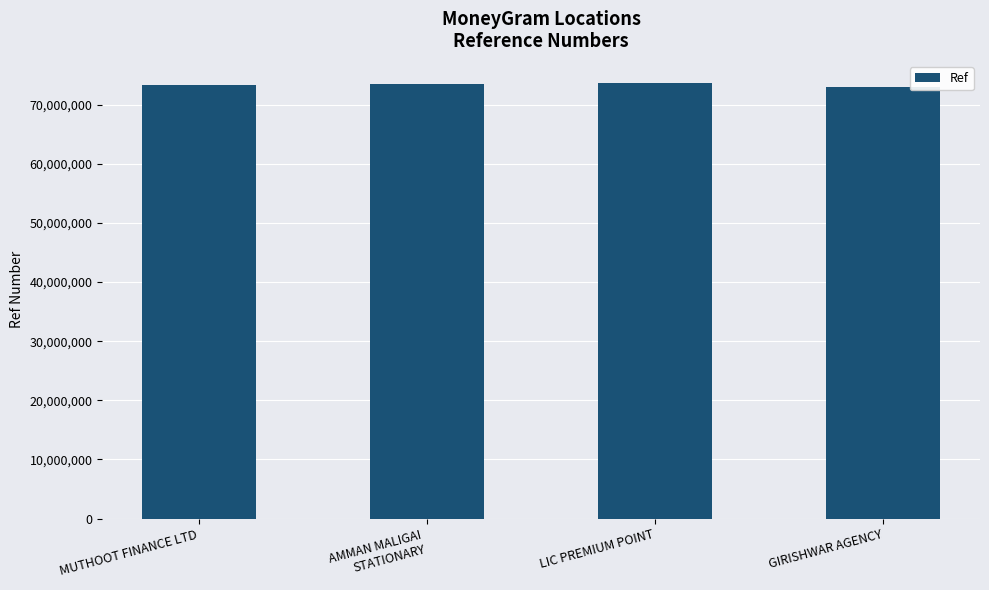

Is it true that the value at GIRISHWAR AGENCY is 112617113?

False